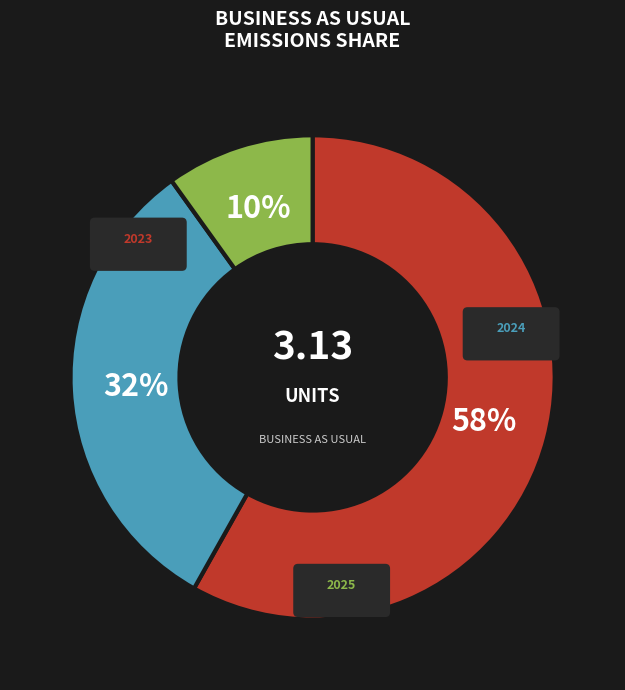

What percentage do 2023 and 2025 together represent?

68.1%